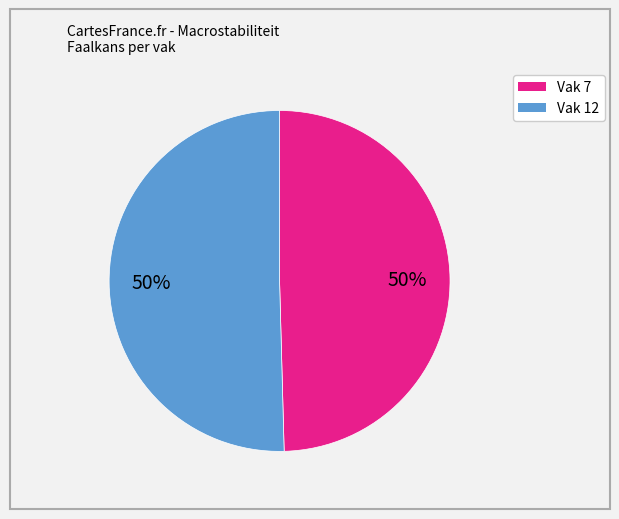

To the nearest percent, what is the average slice percentage?

50%